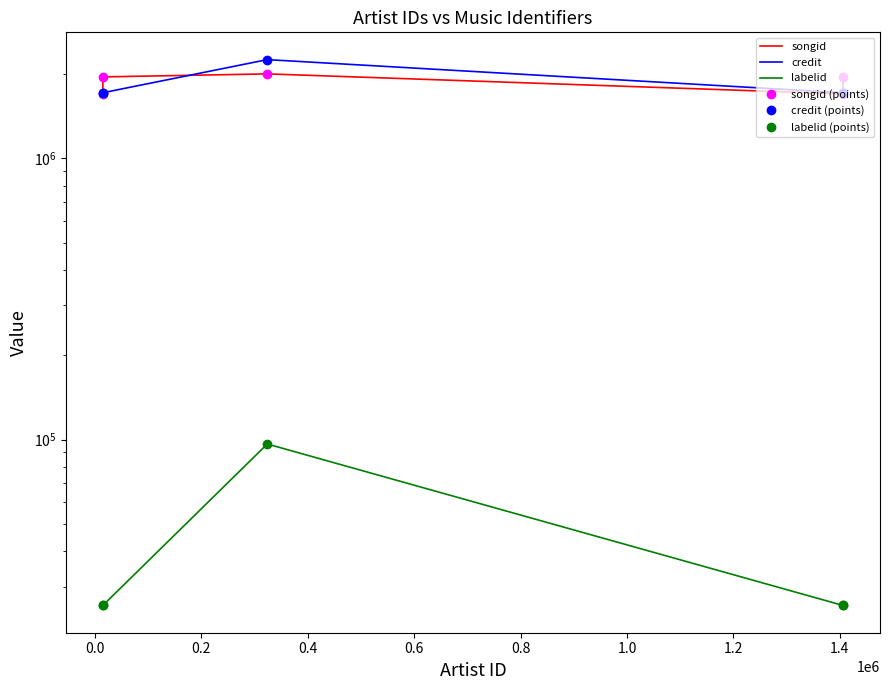

True or false: labelid and credit intersect in this chart.

False